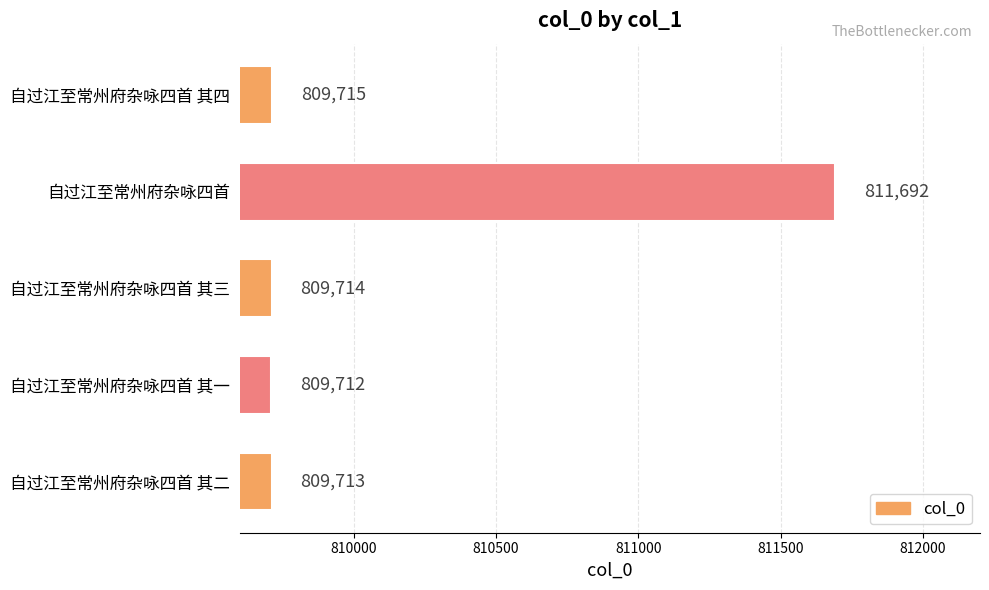

The value at 自过江至常州府杂咏四首 其四 is 809715. True or false?

True